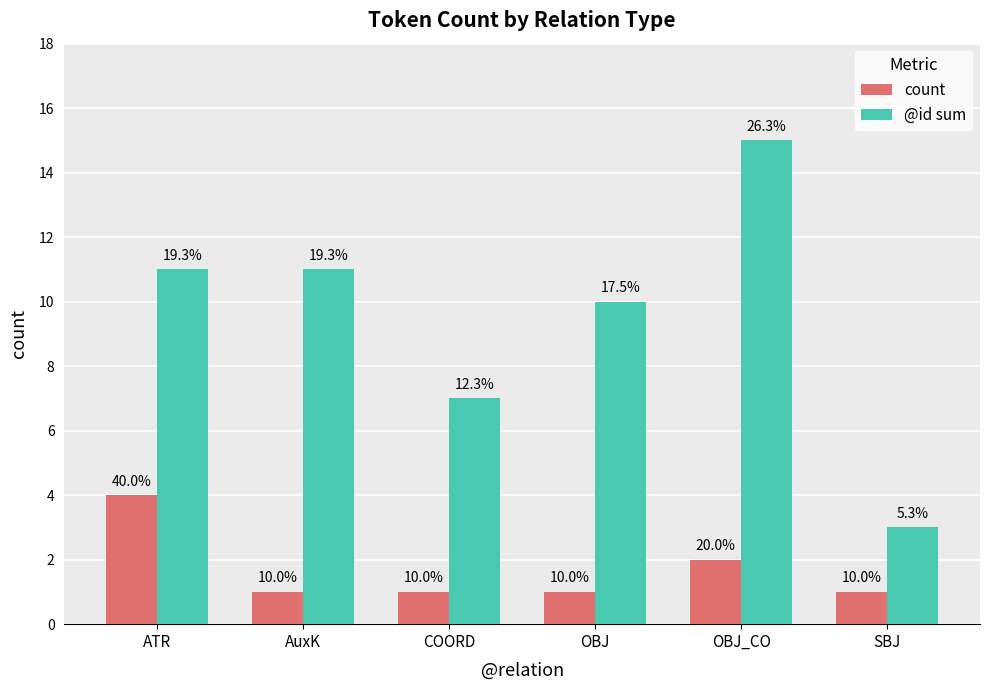

How many bars are there in total?

12